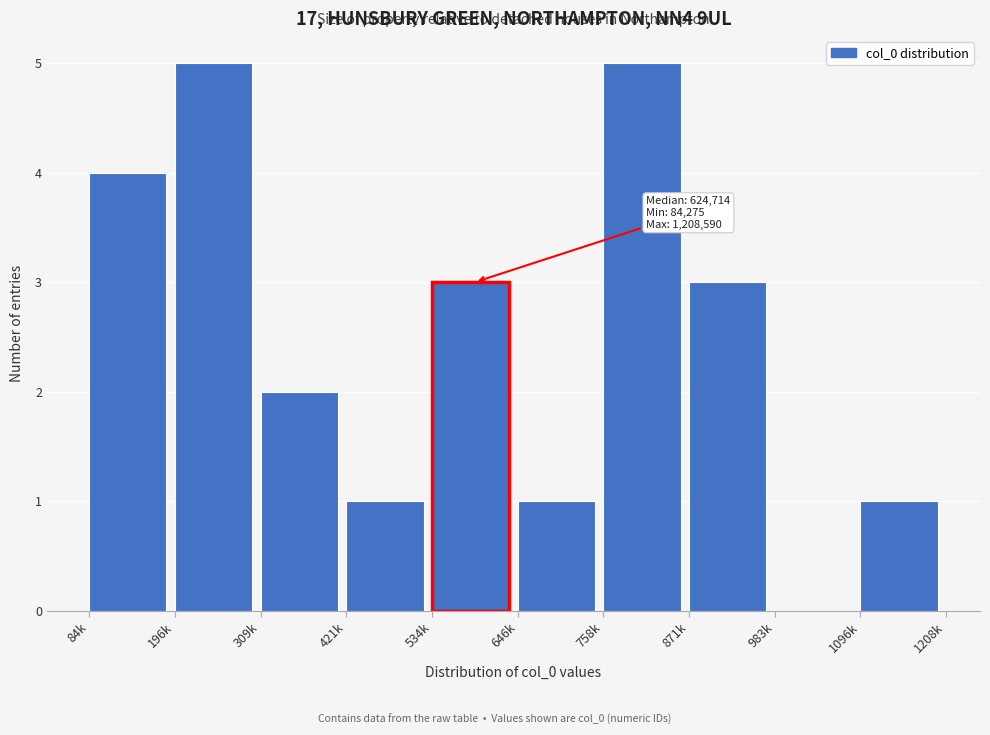

Reading right to left, what are all the values shown in this chart?

1096k=1	983k=0	871k=3	758k=5	646k=1	534k=3	421k=1	309k=2	196k=5	84k=4